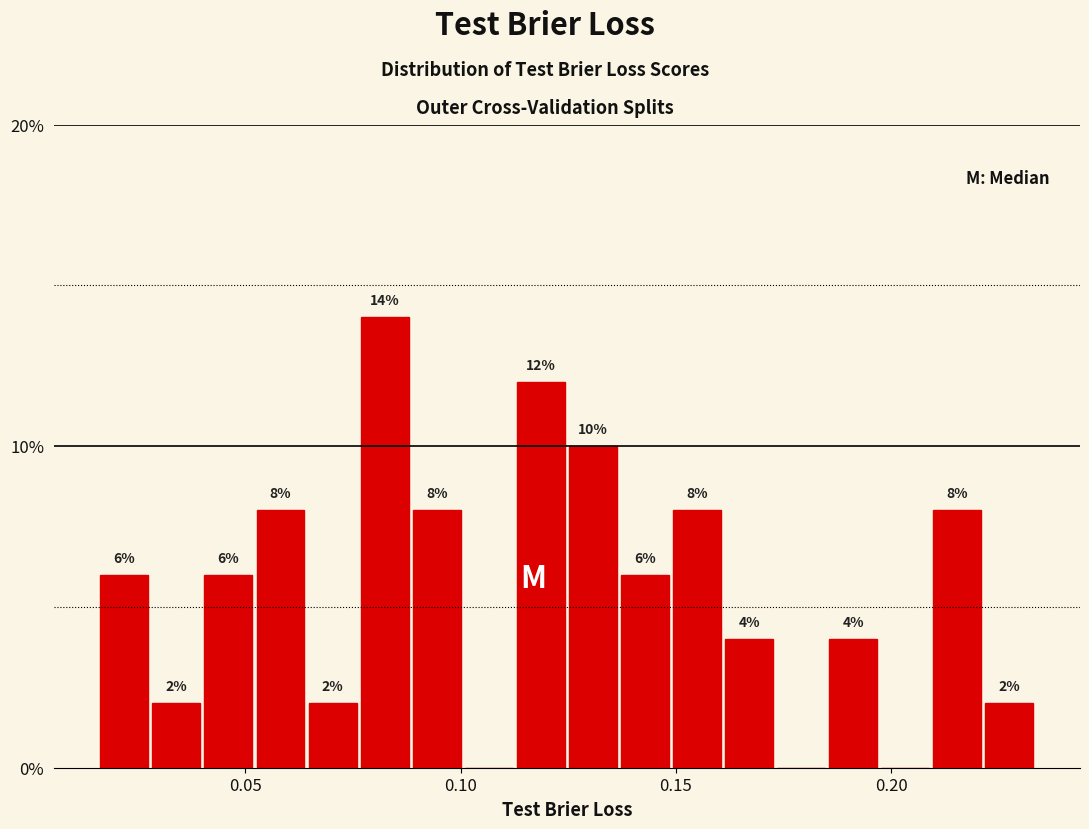

Read against the x-axis, roughly where is the centre of the tallest bar?

0.080